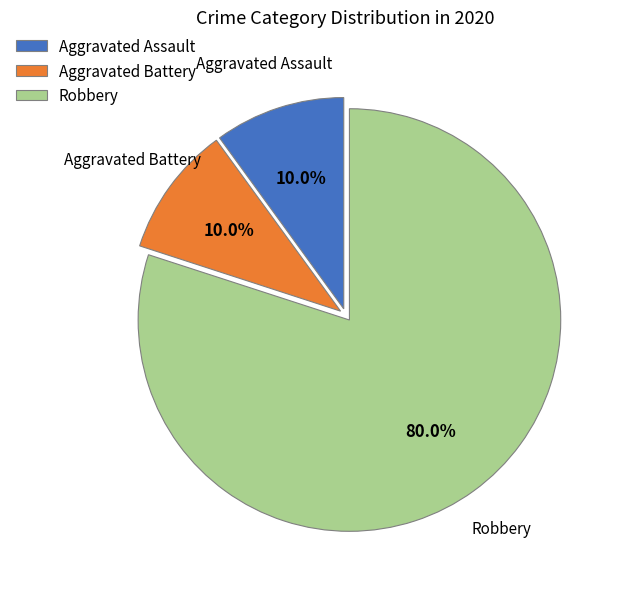

To the nearest percent, what is the combined percentage of Aggravated Assault and Aggravated Battery?

20%